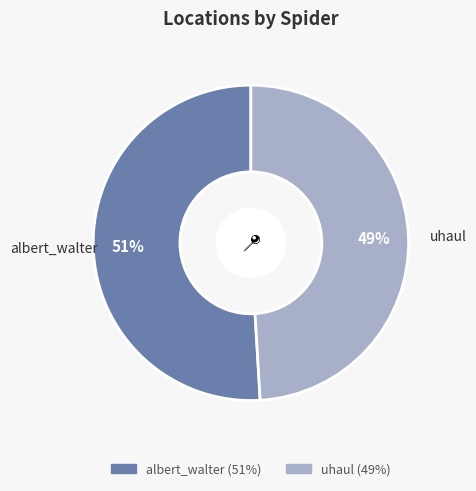

Count the number of slices in the pie.

2